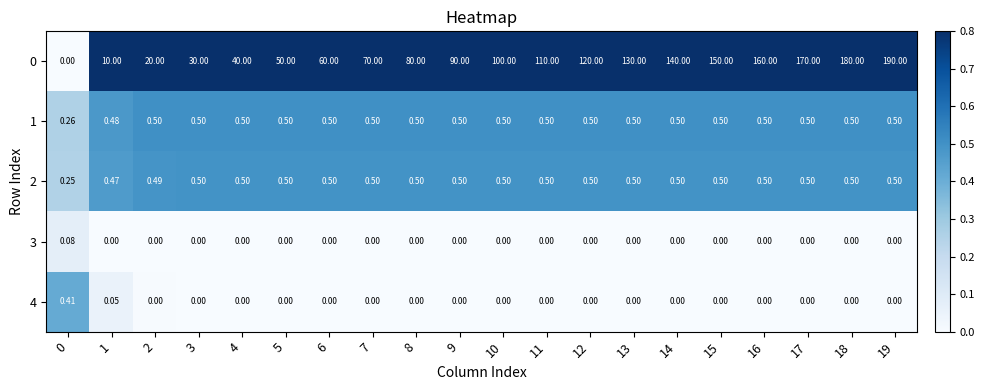

Is the value of 4 at 3 greater than the value of 2 at 18?

No